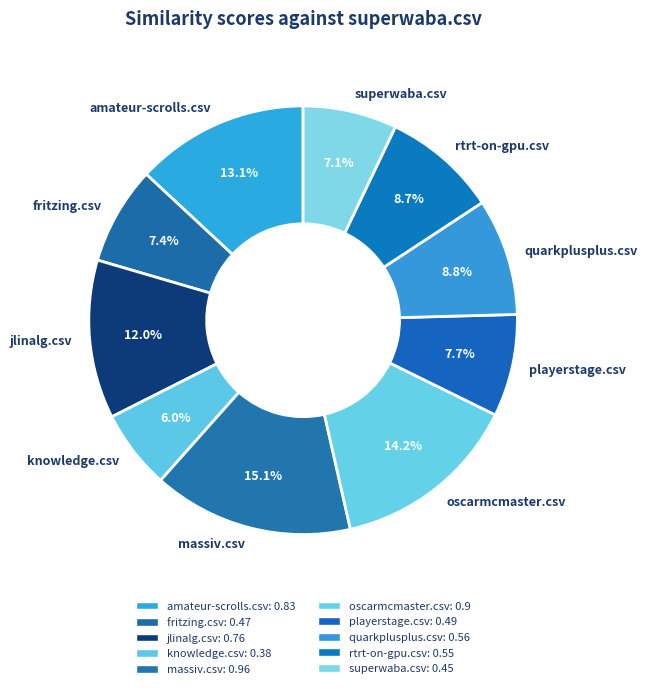

Do superwaba.csv and quarkplusplus.csv together represent more than half of the pie?

No